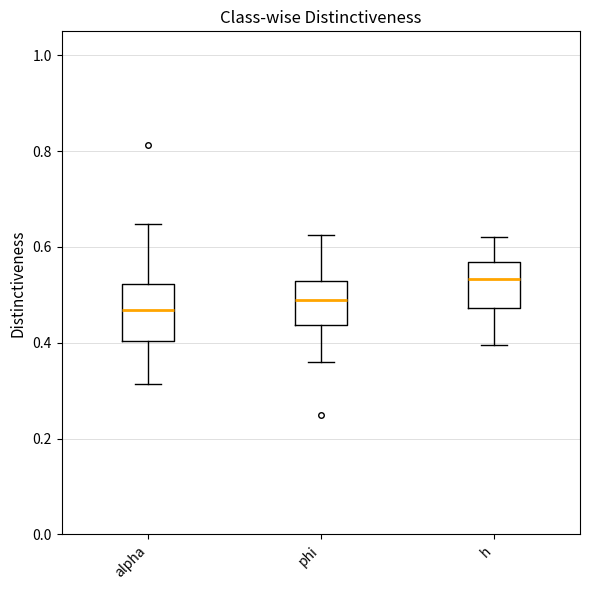

Where is the upper edge of the box for h on the y-axis? The values are not printed on the chart, so give them approximately, as read against the axis.

0.56